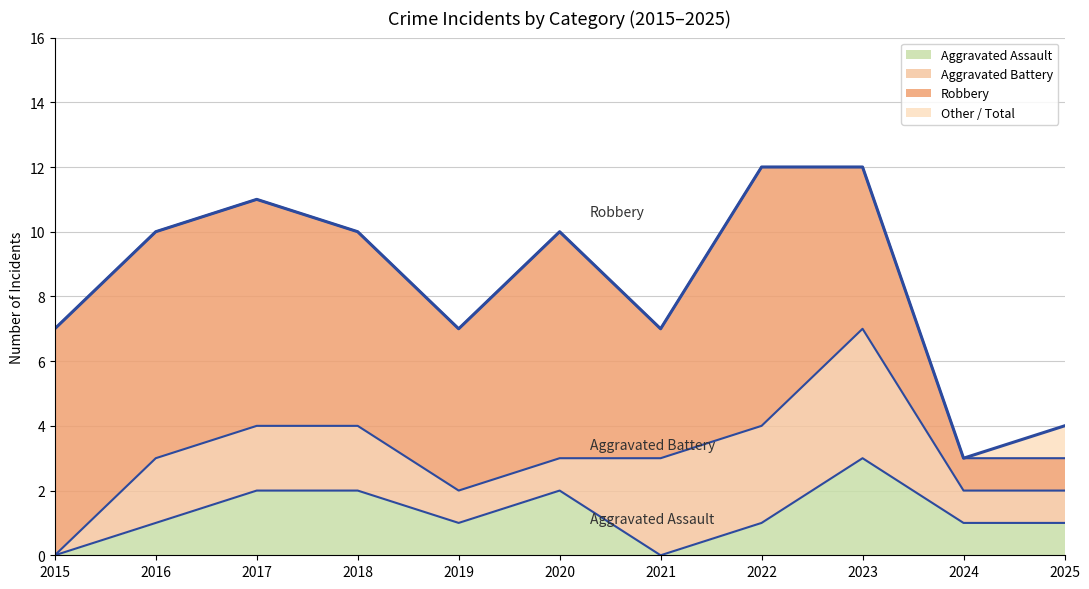

What is the total value across all series at 2023?

12